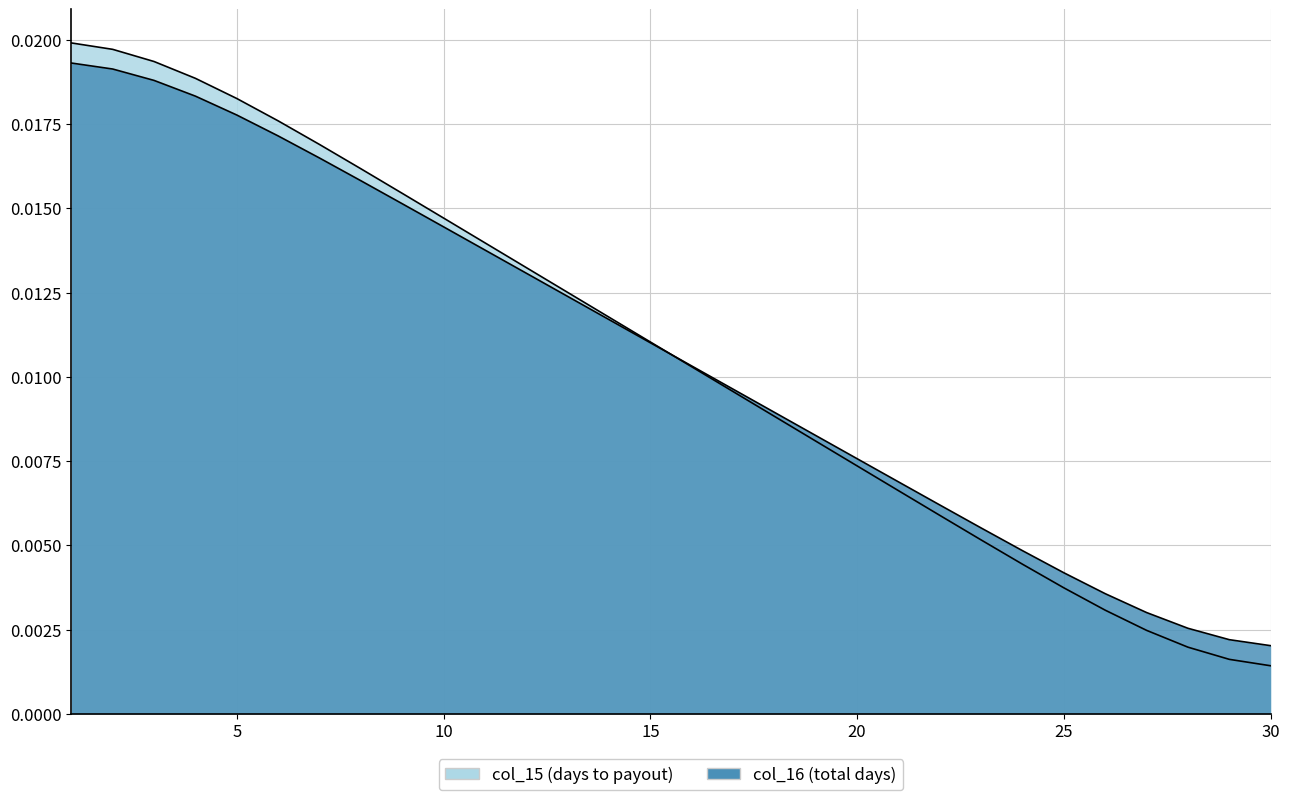

Which label corresponds to the largest value in the chart?

1